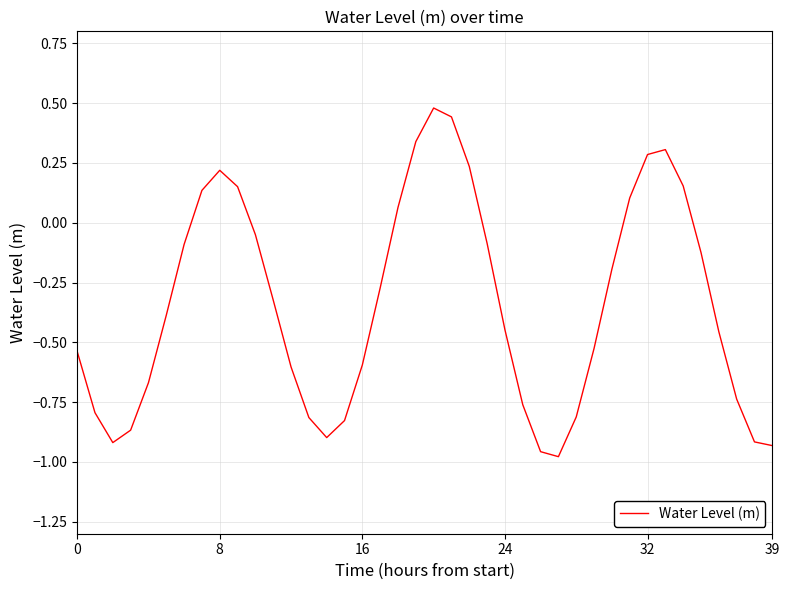

What is the difference between the maximum and minimum values?

1.5